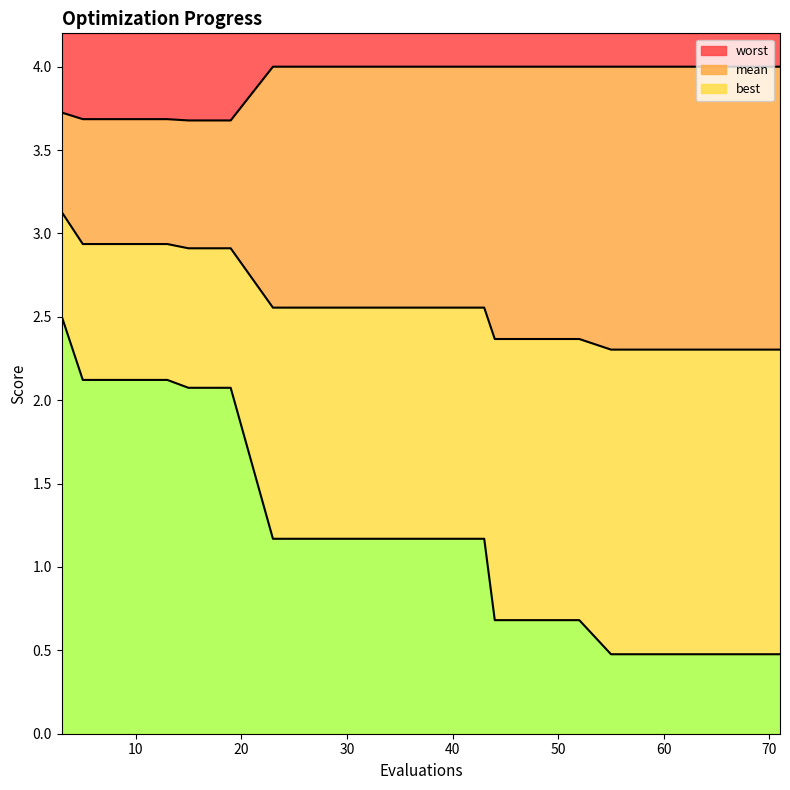

Does the chart have visible grid lines?

No